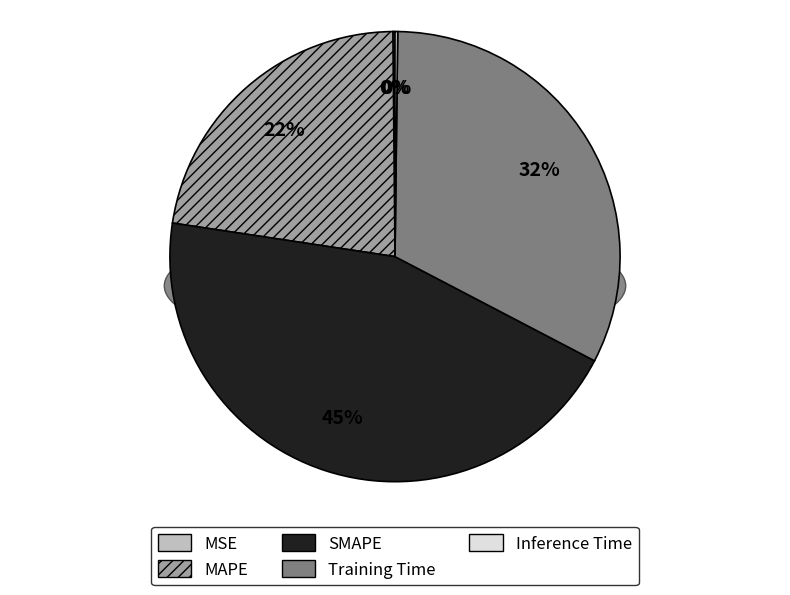

Combined, do MSE and MAPE account for over 50%?

No